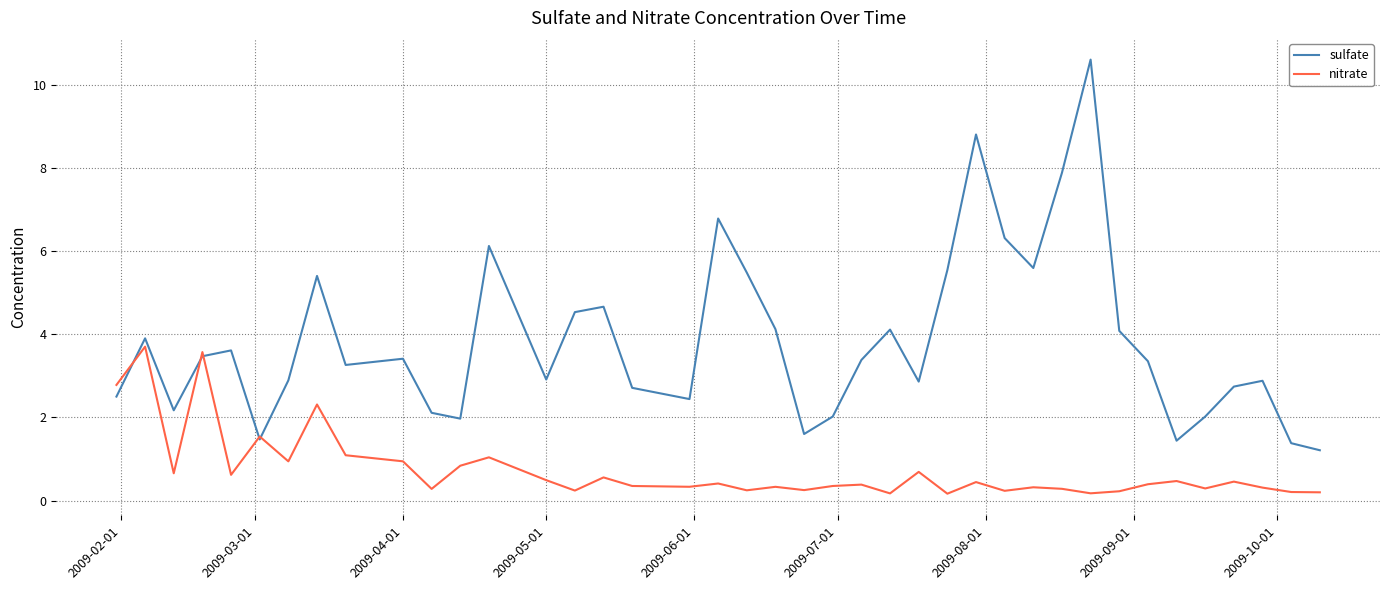

What is the difference between the second highest and second lowest values in the nitrate series?

3.4